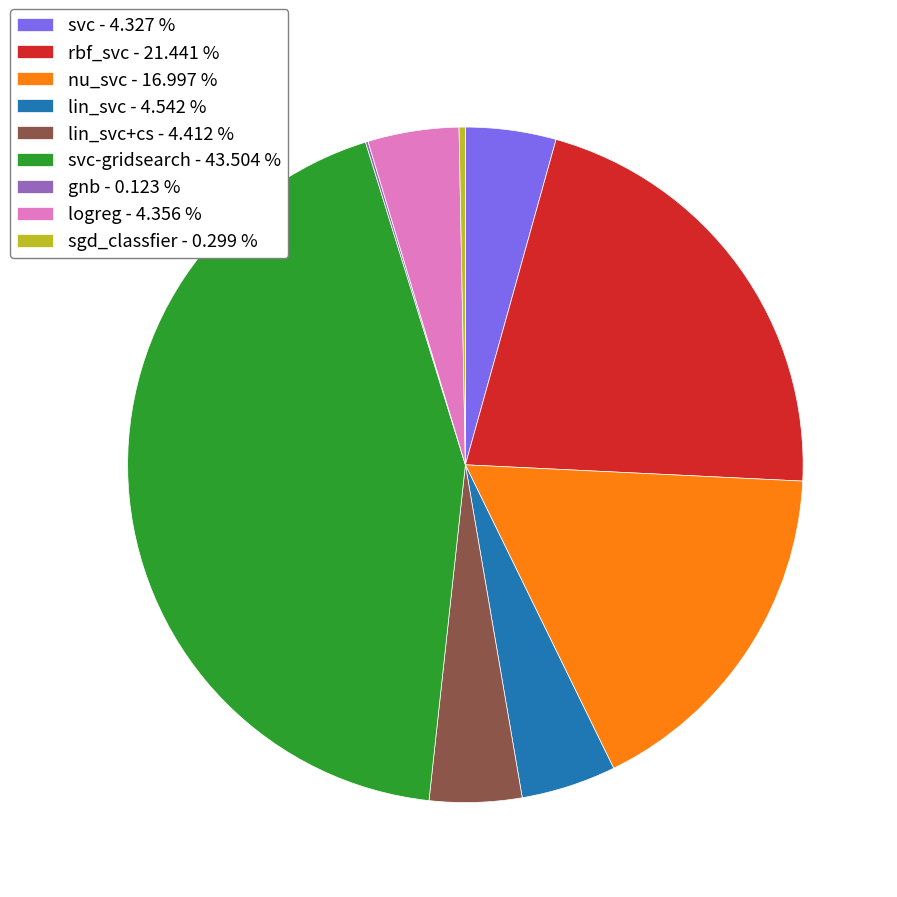

Which slice is the largest?

svc-gridsearch - 43.504 %